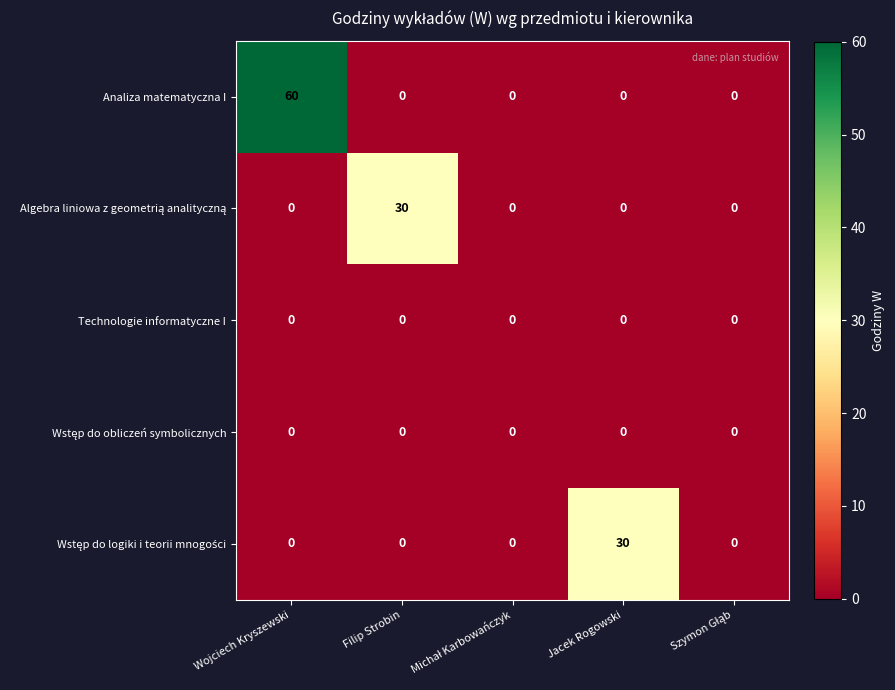

At which category does the chart reach its peak across all series?

Wojciech Kryszewski